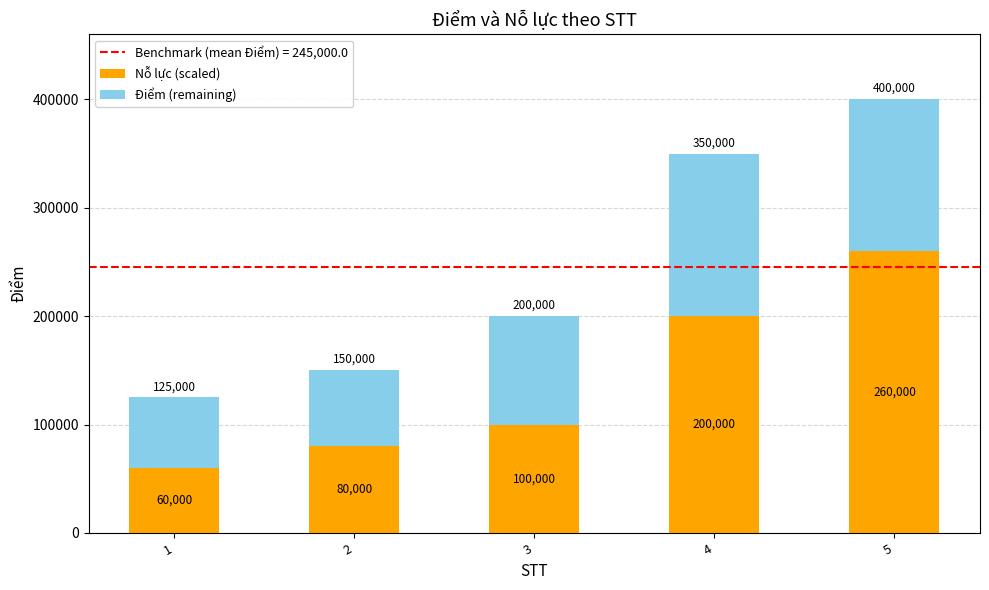

What is the lowest value of the Nỗ lực (scaled) series?

60000